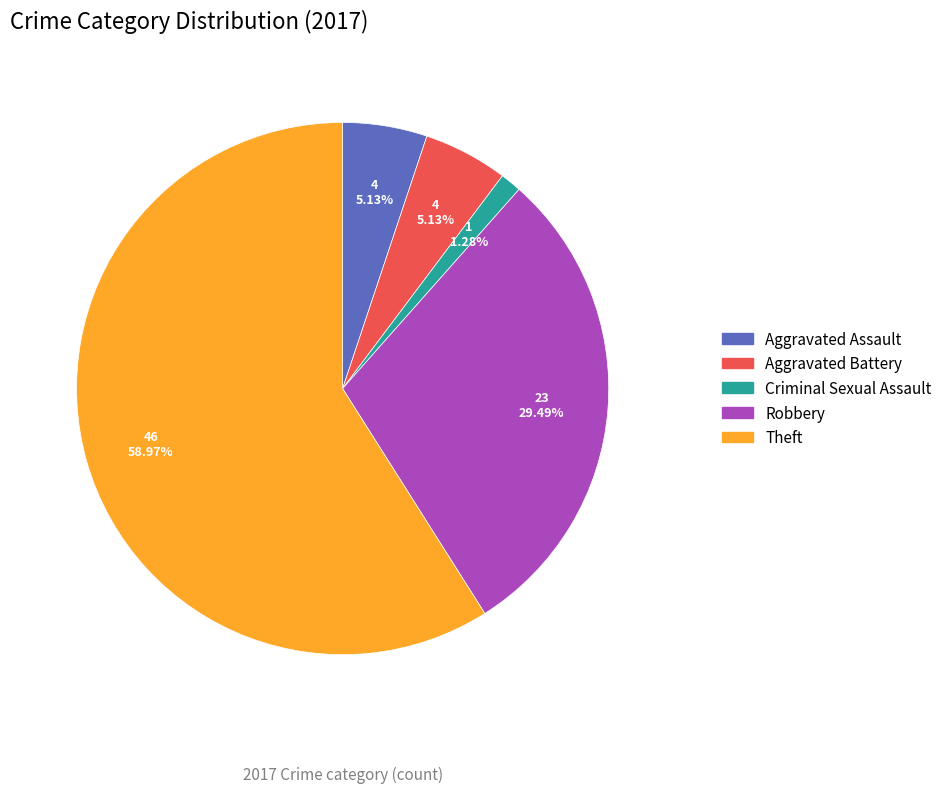

How many slices are in this pie chart?

5